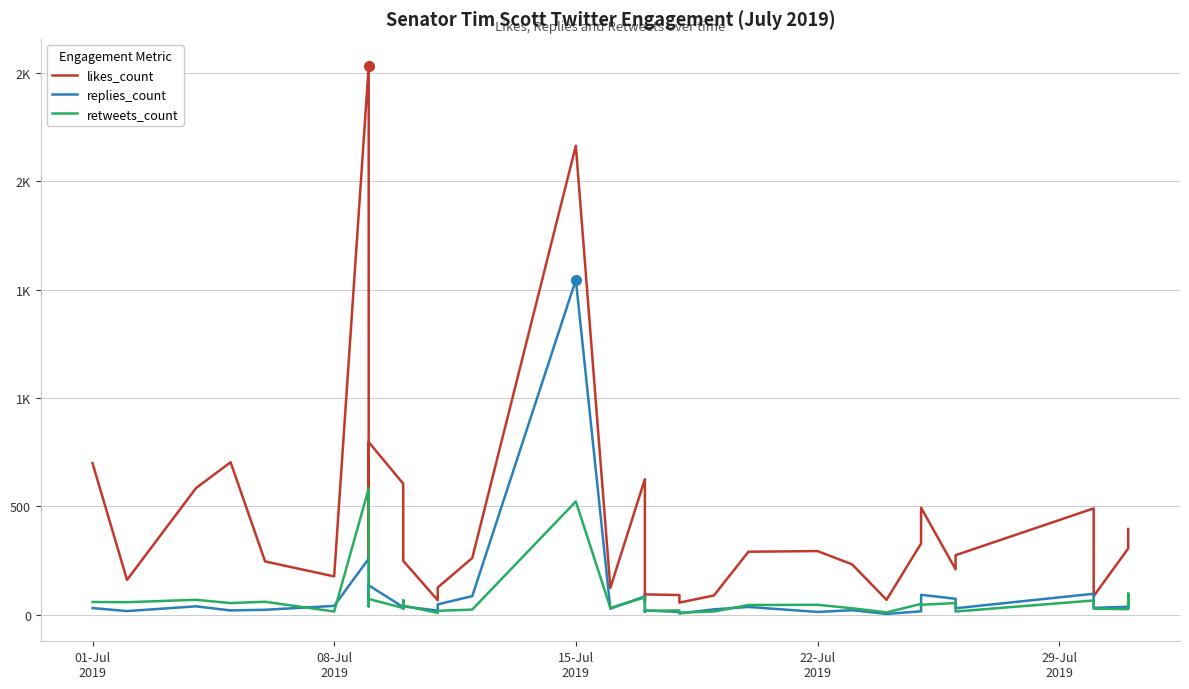

Reading right to left, transcribe all the data shown in this chart.

likes_count: 395	358	305	85	490	274	209	493	328	68	232	293	290	88	55	90	93	58	625	123	2164	261	125	66	248	376	604	796	260	2531	176	245	703	584	160	699
replies_count: 28	60	36	31	96	29	73	91	15	3	20	12	35	24	5	12	19	12	84	27	1545	85	47	18	38	27	34	135	38	258	40	22	19	38	16	30
retweets_count: 41	97	25	27	65	14	53	45	49	10	29	45	44	14	9	19	17	24	79	31	522	23	17	8	41	66	30	72	42	582	14	59	53	68	57	58